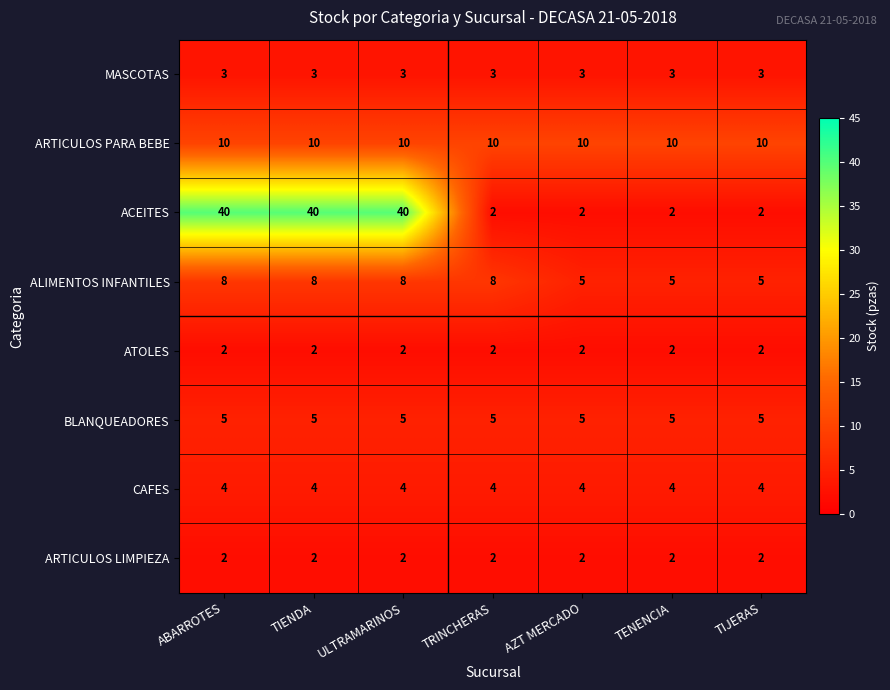

What is the difference between the highest and lowest values at TIENDA?

38